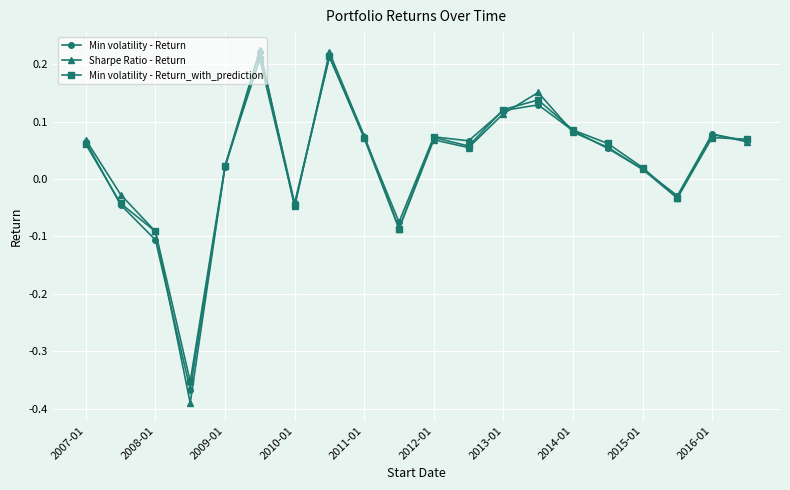

At how many categories does at least one series exceed 0?

14